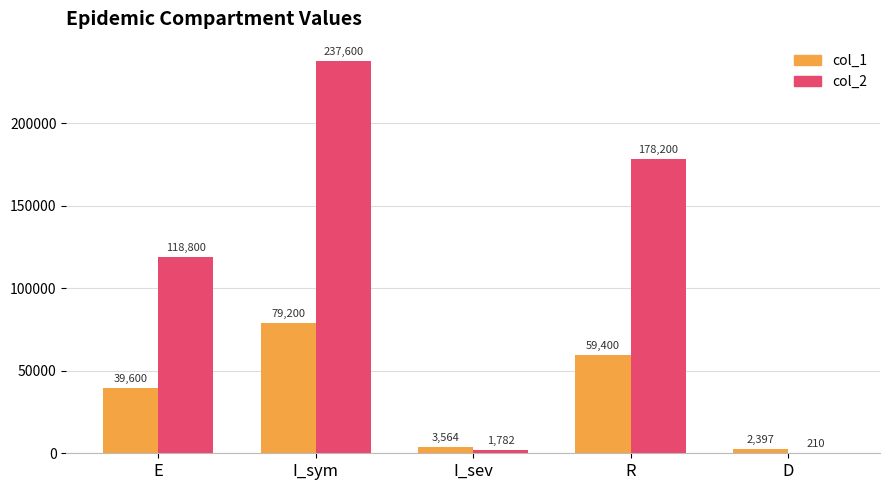

The value of col_2 at I_sym is 237600. True or false?

True